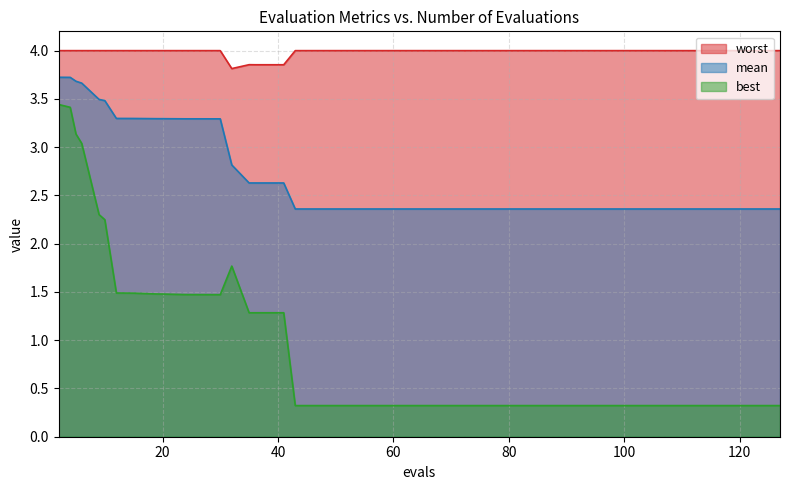

List the series in order of their peak value, lowest first.

best, mean, worst